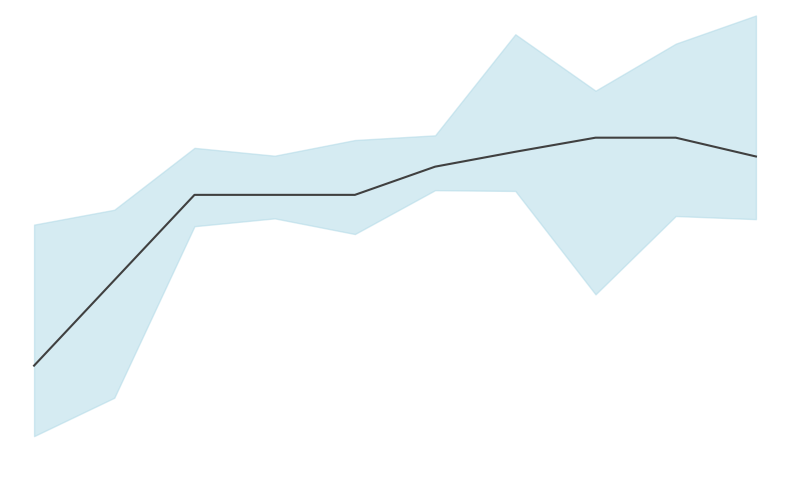

Reading left to right, what are all the values shown in this chart?

0=95.5	1=96.5	2=97.6	3=97.6	4=97.6	5=98.0	6=98.2	7=98.4	8=98.4	9=98.1